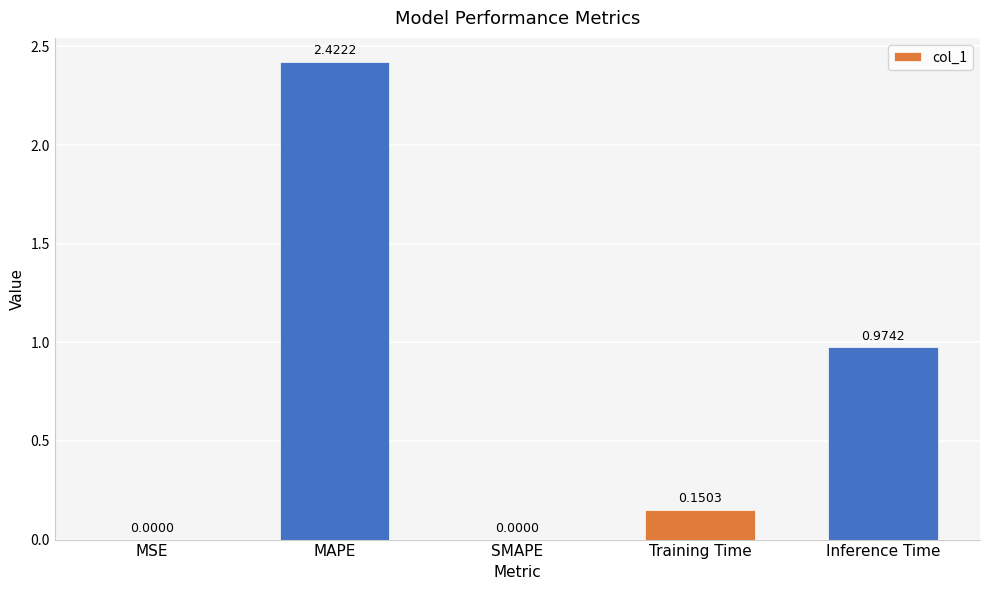

Between Inference Time and MAPE, which is larger?

MAPE